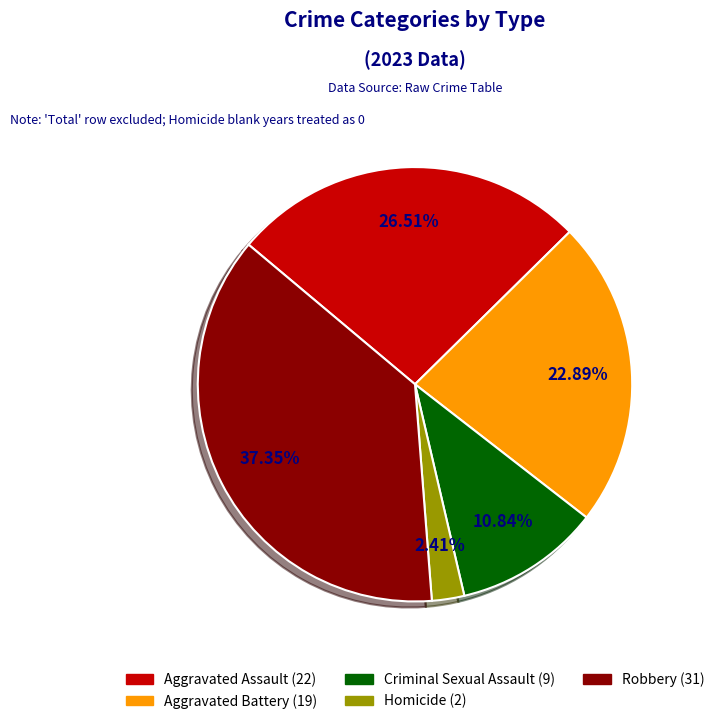

Rank the categories by value from lowest to highest.

Homicide, Criminal Sexual Assault, Aggravated Battery, Aggravated Assault, Robbery